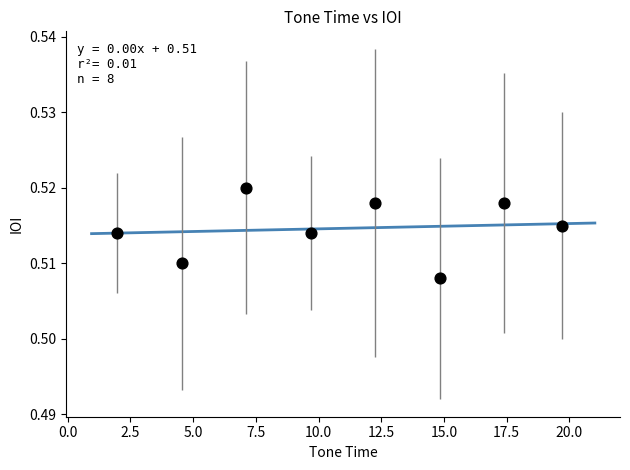

What is the range of X values (max minus min)?

17.7